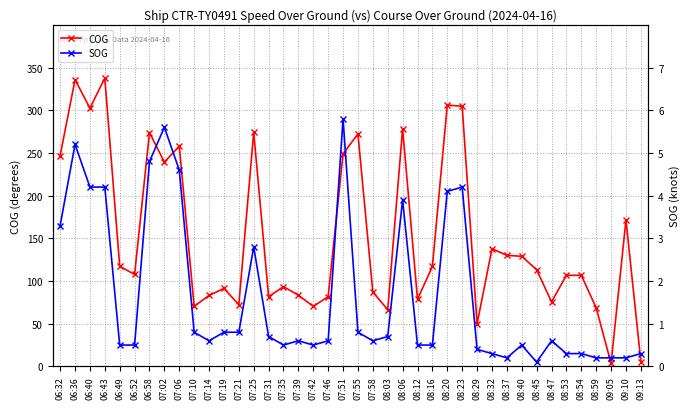

How many interior local peaks does the SOG series have?

9